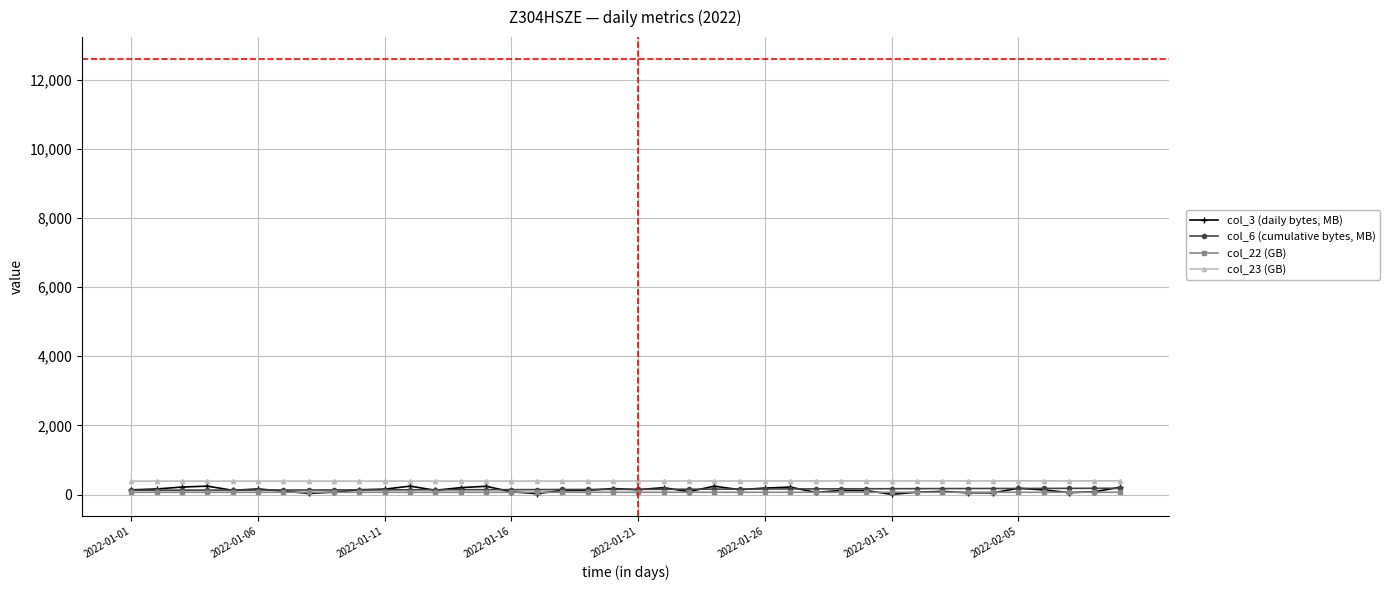

True or false: col_3 (daily bytes, MB) has more than 1 interior local peaks.

True